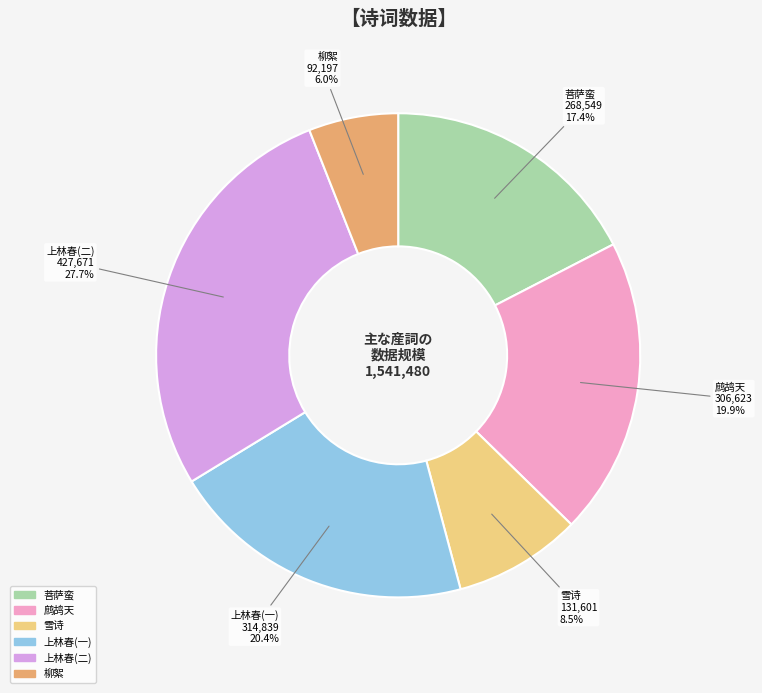

Approximately how many times larger is the value at 上林春(一) compared to 柳絮?

3.4